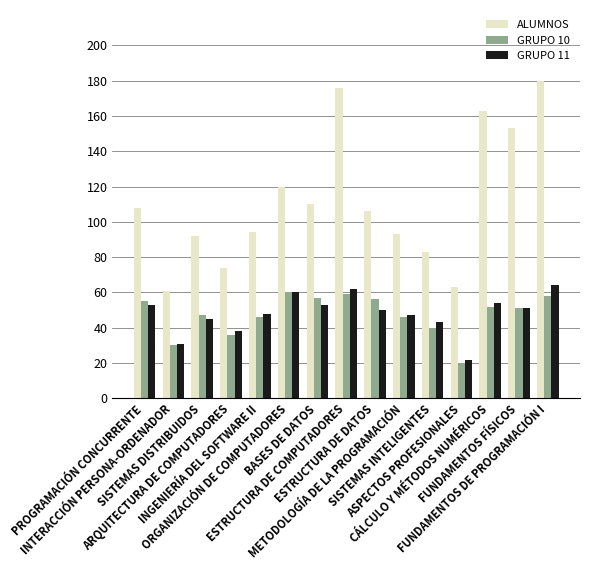

How many series are shown in this chart?

3